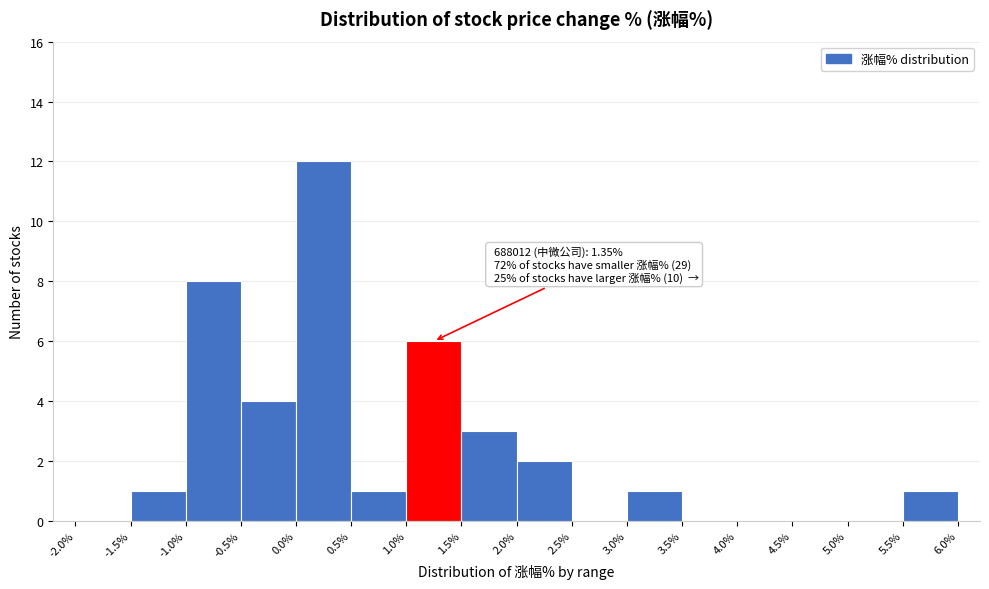

Over which range of the x-axis is the bar tallest?

0.0% to 0.5%